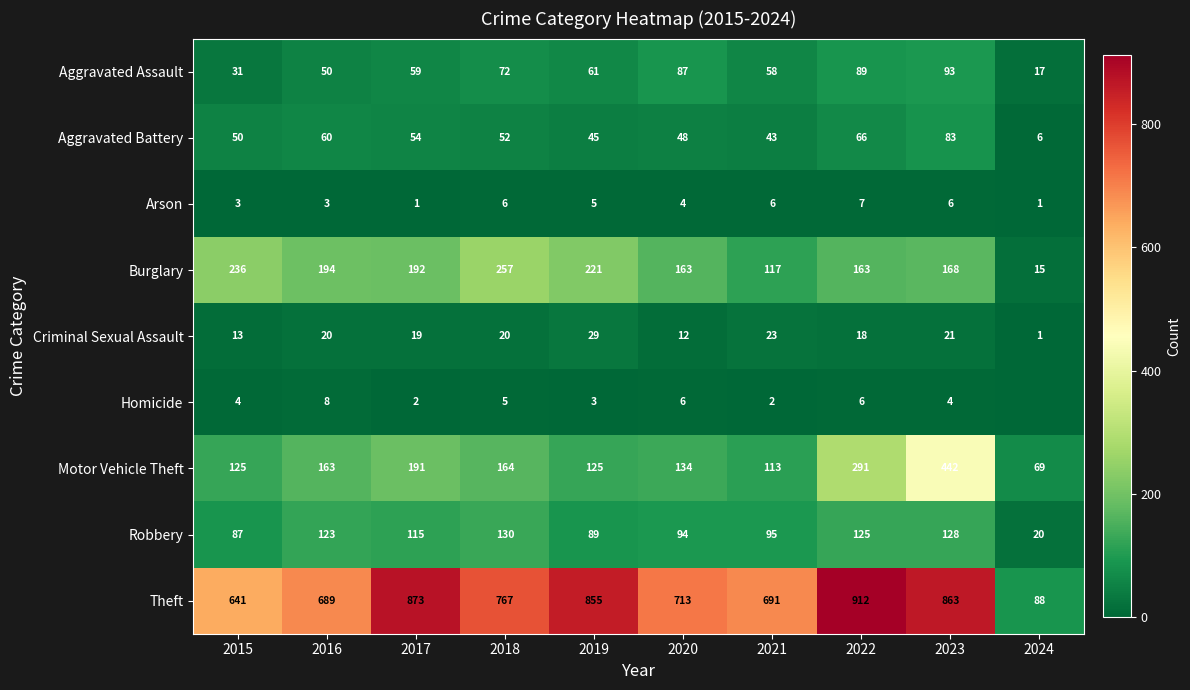

Is the value of Homicide at 2015 greater than the value of Burglary at 2020?

No